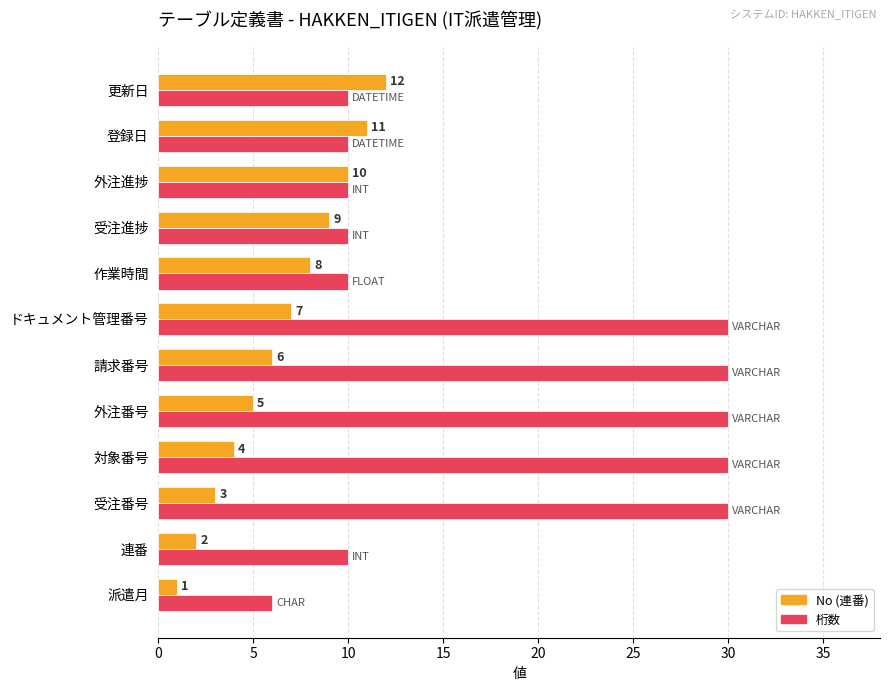

Which label corresponds to the smallest value in the chart?

派遣月